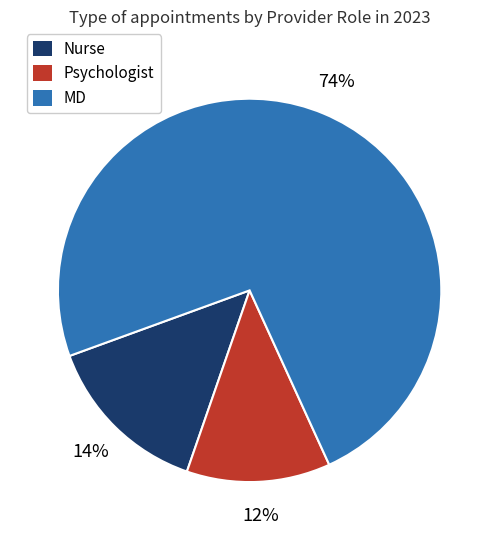

Is there a majority slice in this chart?

Yes